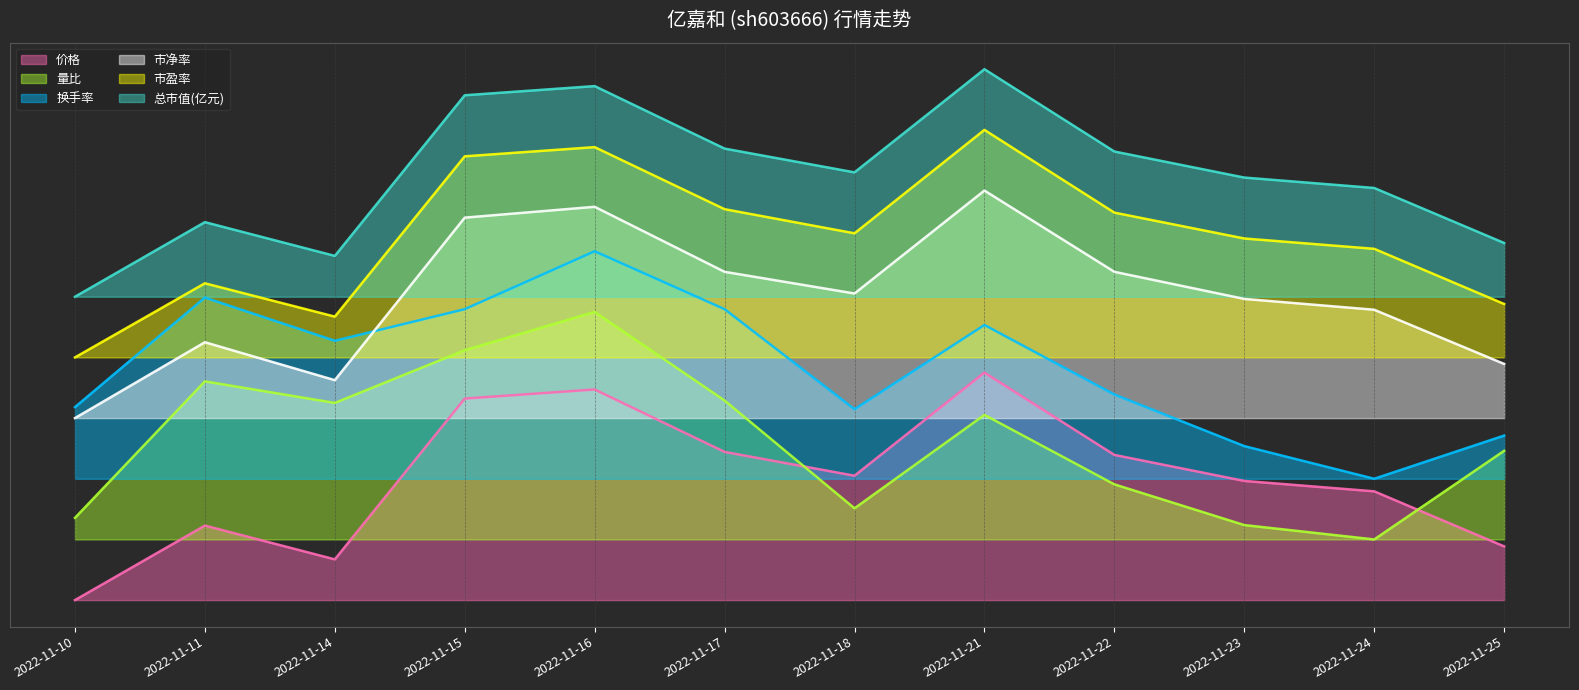

What is the average value of the 市盈率 series?

48.0